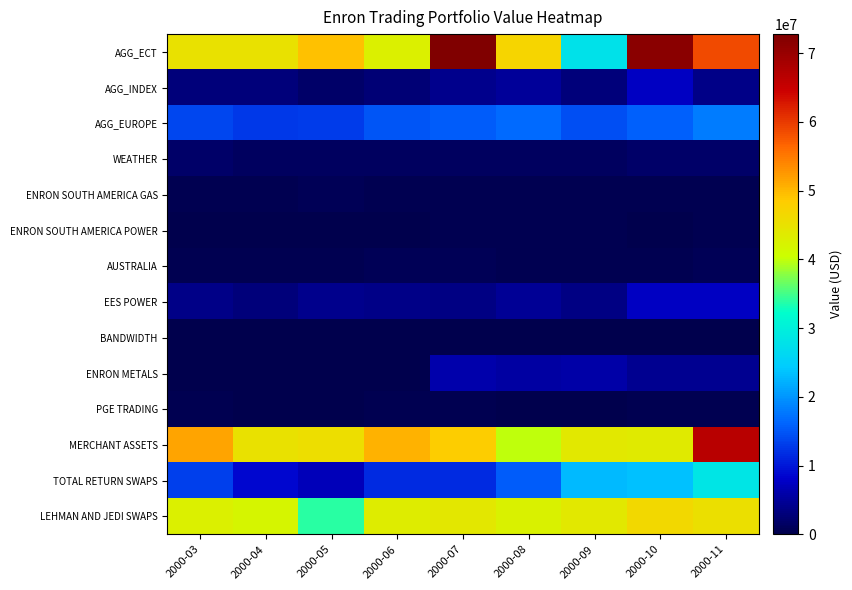

Reading left to right, transcribe all the data shown in this chart.

AGG_ECT: 2000-03=45126975.0	2000-04=45127067.3	2000-05=49267360.6	2000-06=42872948.9	2000-07=72747413.0	2000-08=47000252.7	2000-09=27755226.3	2000-10=71551459.7	2000-11=58748587.8
AGG_INDEX: 2000-03=3078240.0	2000-04=2846150.2	2000-05=1934817.8	2000-06=2569586.1	2000-07=4156867.9	2000-08=4910305.1	2000-09=2969502.4	2000-10=7528489.4	2000-11=3941018.4
AGG_EUROPE: 2000-03=13910586.7	2000-04=12636584.1	2000-05=12932470.6	2000-06=14984001.4	2000-07=15417129.9	2000-08=16552244.3	2000-09=14243488.5	2000-10=15646000.0	2000-11=17930000.0
WEATHER: 2000-03=1898649.6	2000-04=1246450.9	2000-05=1242071.4	2000-06=1359756.2	2000-07=1329305.3	2000-08=1267755.9	2000-09=1388620.1	2000-10=1962807.9	2000-11=1769078.7
ENRON SOUTH AMERICA GAS: 2000-03=310375.0	2000-04=300099.1	2000-05=763000.0	2000-06=313914.7	2000-07=420236.2	2000-08=444000.6	2000-09=400834.0	2000-10=440485.3	2000-11=444305.3
ENRON SOUTH AMERICA POWER: 2000-03=164113.7	2000-04=38275.2	2000-05=119454.0	2000-06=168104.0	2000-07=329525.5	2000-08=360350.7	2000-09=382260.2	2000-10=145391.4	2000-11=284188.3
AUSTRALIA: 2000-03=449119.4	2000-04=328064.7	2000-05=404324.7	2000-06=687039.6	2000-07=591419.9	2000-08=486483.0	2000-09=508539.0	2000-10=392675.8	2000-11=773989.9
EES POWER: 2000-03=3806912.0	2000-04=3094434.0	2000-05=3989148.8	2000-06=3819443.8	2000-07=3542057.7	2000-08=4596135.3	2000-09=3645840.7	2000-10=7643213.5	2000-11=7568890.8
BANDWIDTH: 2000-03=1062.8	2000-04=0.0	2000-05=5206.3	2000-06=3000.0	2000-07=25849.2	2000-08=25184.8	2000-09=23415.2	2000-10=19448.8	2000-11=11973.7
ENRON METALS: 2000-03=0.0	2000-04=0.0	2000-05=0.0	2000-06=0.0	2000-07=6049000.0	2000-08=5678708.7	2000-09=5933279.6	2000-10=4372000.0	2000-11=4419085.3
PGE TRADING: 2000-03=404498.0	2000-04=218347.0	2000-05=267347.0	2000-06=535856.0	2000-07=296991.0	2000-08=270675.0	2000-09=196688.0	2000-10=329856.0	2000-11=336155.0
MERCHANT ASSETS: 2000-03=51620709.0	2000-04=45050781.8	2000-05=45596361.0	2000-06=50564025.8	2000-07=48038578.9	2000-08=40026940.0	2000-09=43941071.0	2000-10=43711432.0	2000-11=66746089.0
TOTAL RETURN SWAPS: 2000-03=13269177.8	2000-04=8800042.8	2000-05=7014423.7	2000-06=11585826.7	2000-07=11393419.1	2000-08=15600396.9	2000-09=22986813.8	2000-10=23539487.0	2000-11=28269561.5
LEHMAN AND JEDI SWAPS: 2000-03=42895001.4	2000-04=42035180.4	2000-05=33885071.3	2000-06=43374440.2	2000-07=44120789.6	2000-08=42368827.8	2000-09=43881698.9	2000-10=46429118.9	2000-11=45346844.8